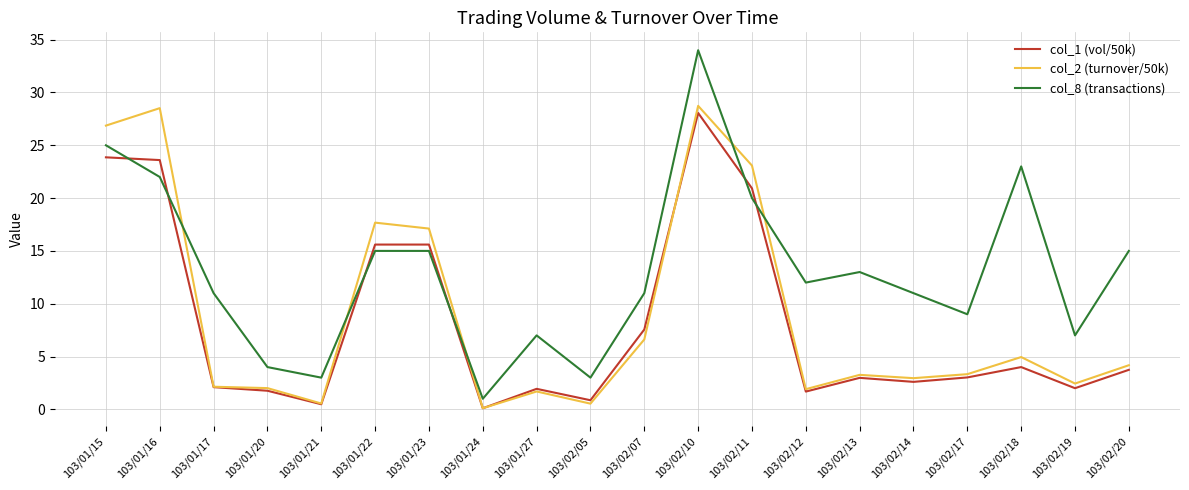

Where is col_2 (turnover/50k) nearest to the value 14?

103/01/23